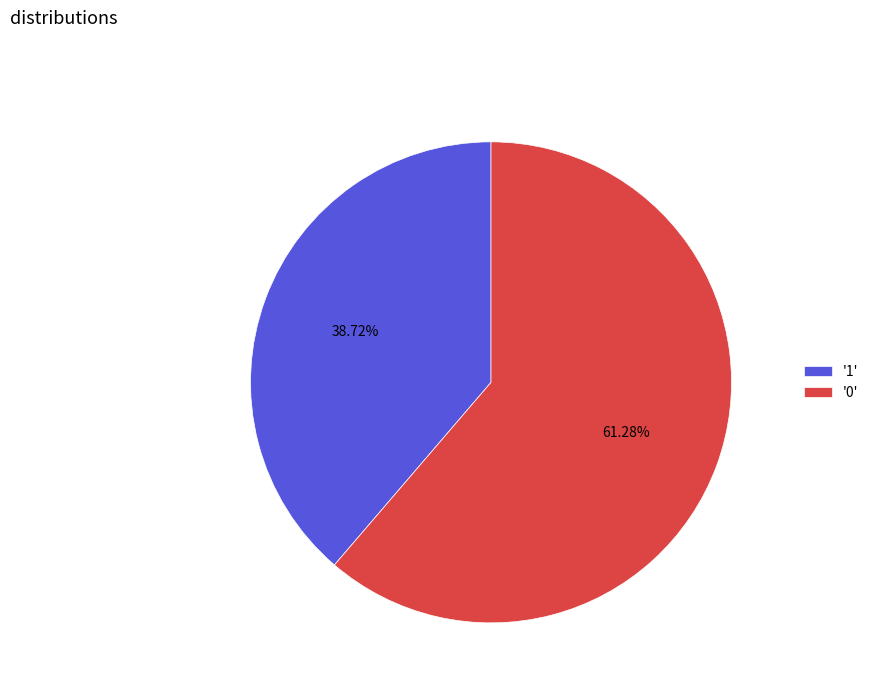

Which category accounts for the majority?

'0'